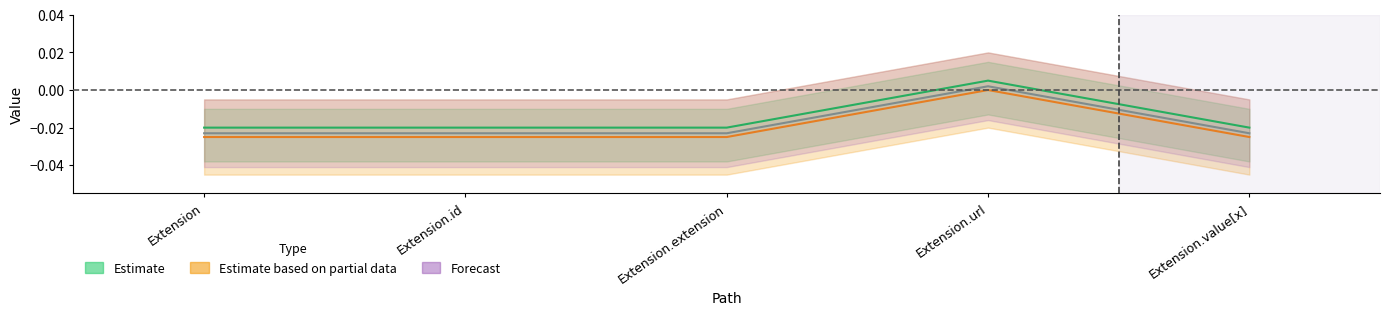

Between Extension and Extension.value[x], which series saw the biggest shift?

Estimate